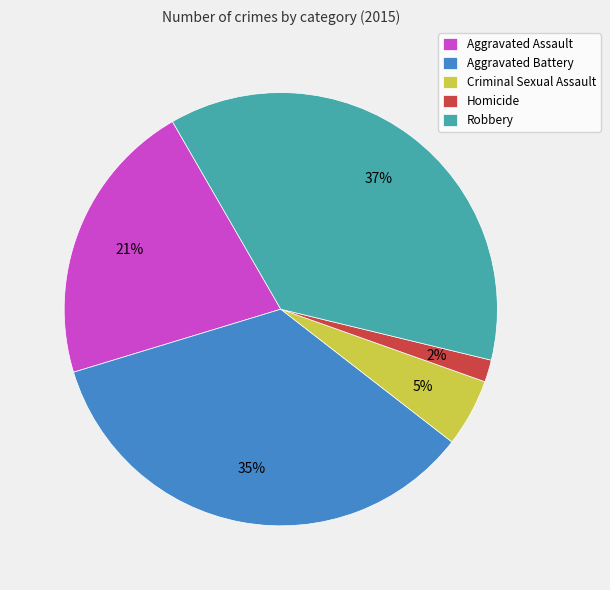

What is the ratio of the value at Homicide to the value at Aggravated Assault?

0.1